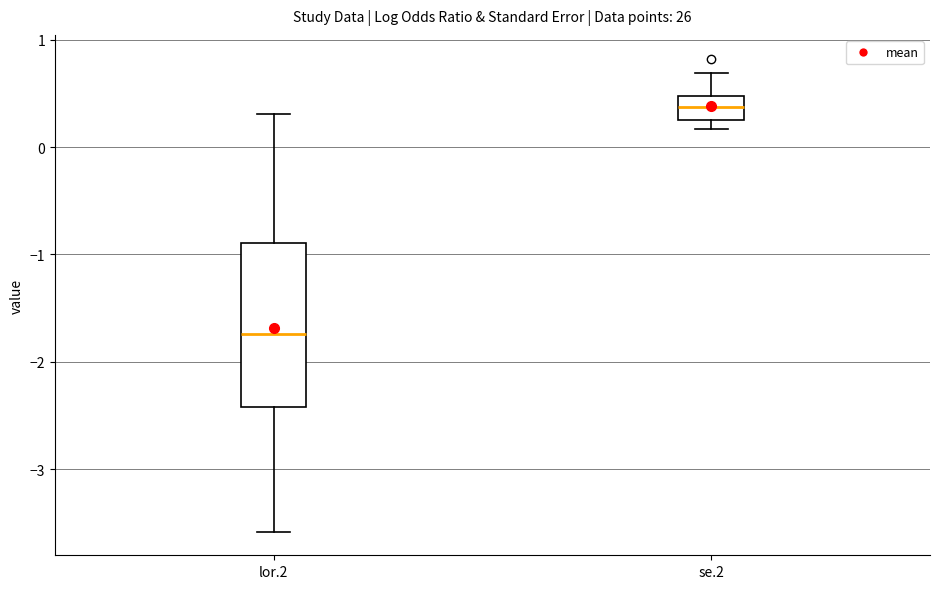

Reading left to right, read every box against the y-axis: the position of its median line, the range the box covers, and the ends of its whiskers. The values are not printed on the chart, so give them approximately, as read against the axis.

lor.2: median -1.7, box -2.4 to -0.9, whiskers -3.6 to 0.3
se.2: median 0.4, box 0.3 to 0.5, whiskers 0.2 to 0.7